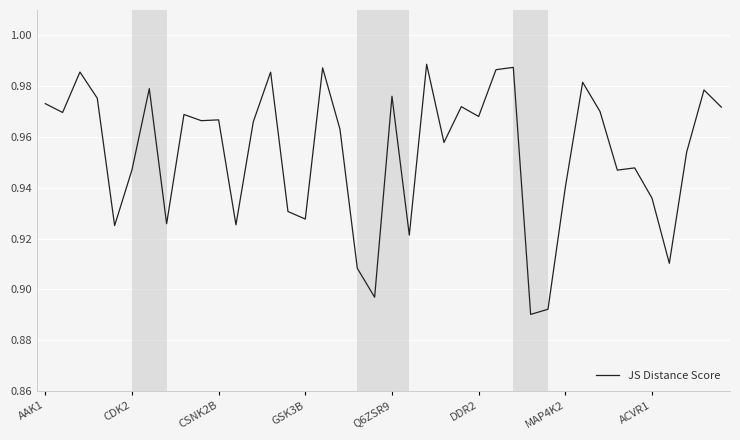

How many lines are shown in the chart?

1